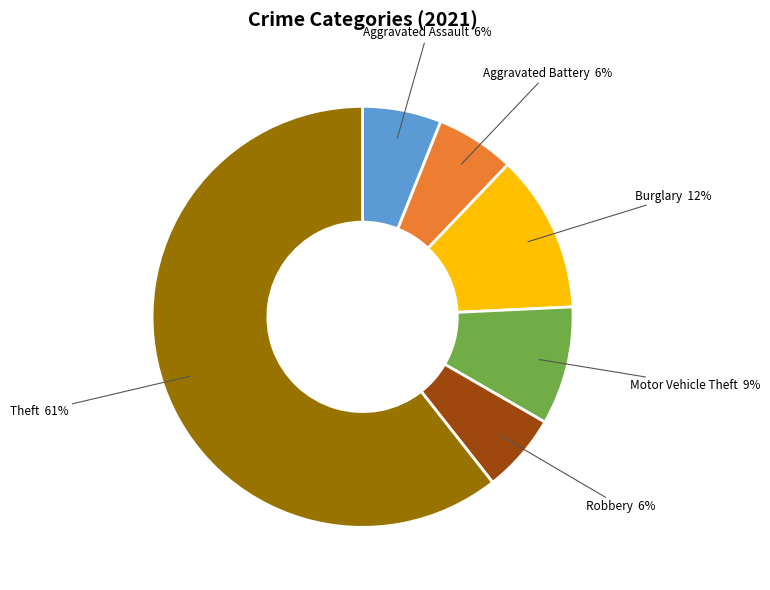

Between Robbery and Burglary, which is larger?

Burglary